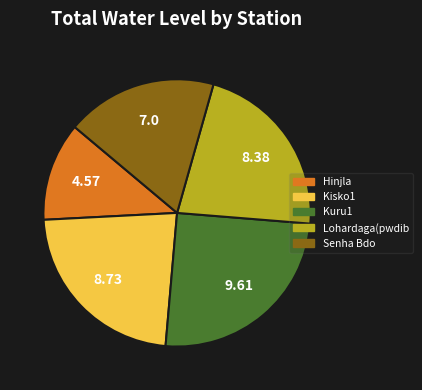

How many segments does this pie chart have?

5